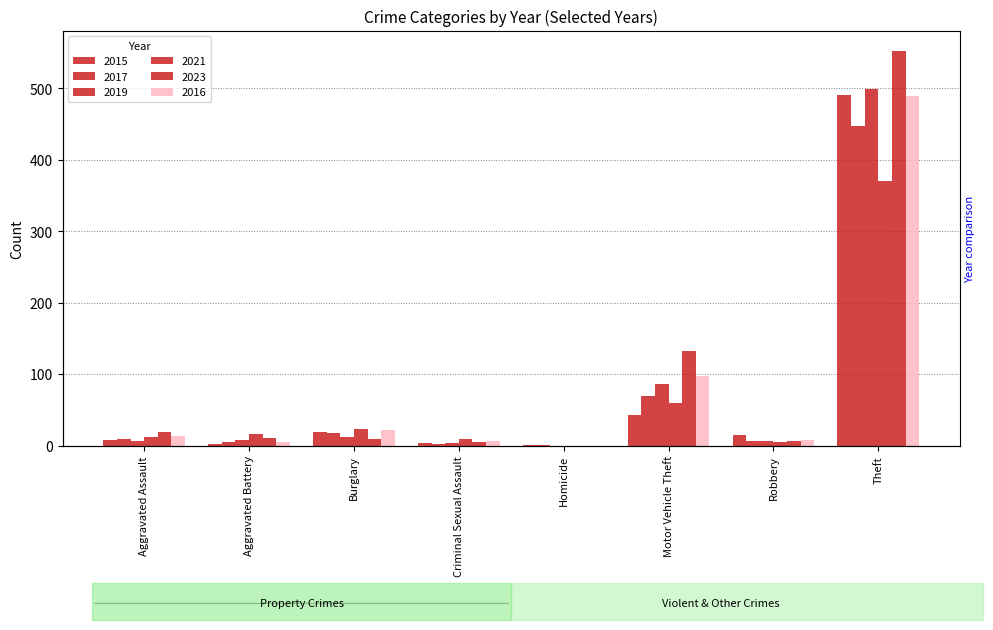

What is the average value of the 2019 series?

78